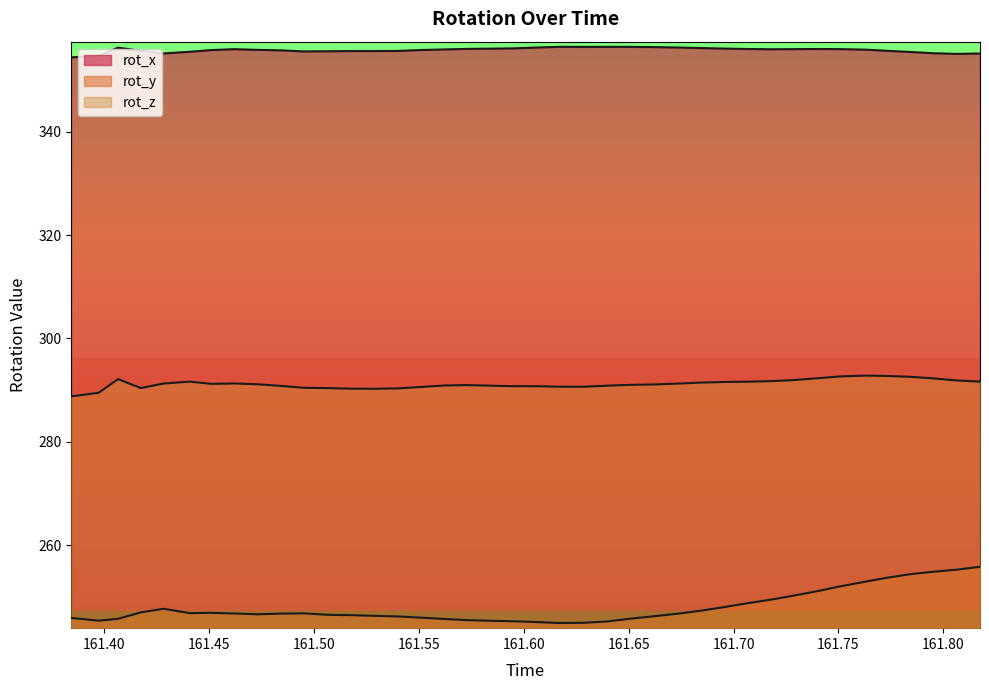

List the series in order of their peak value, lowest first.

rot_y, rot_z, rot_x